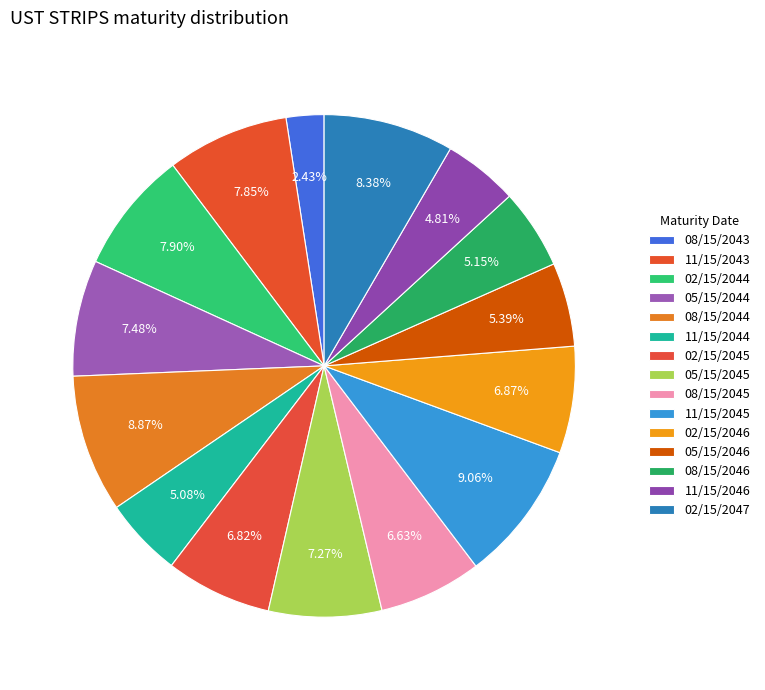

How many segments does this pie chart have?

15